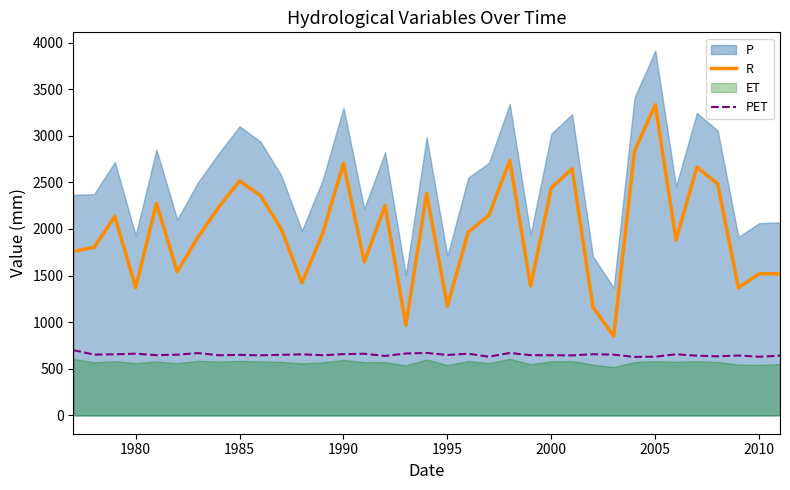

How many data points in R are above 1966?

18